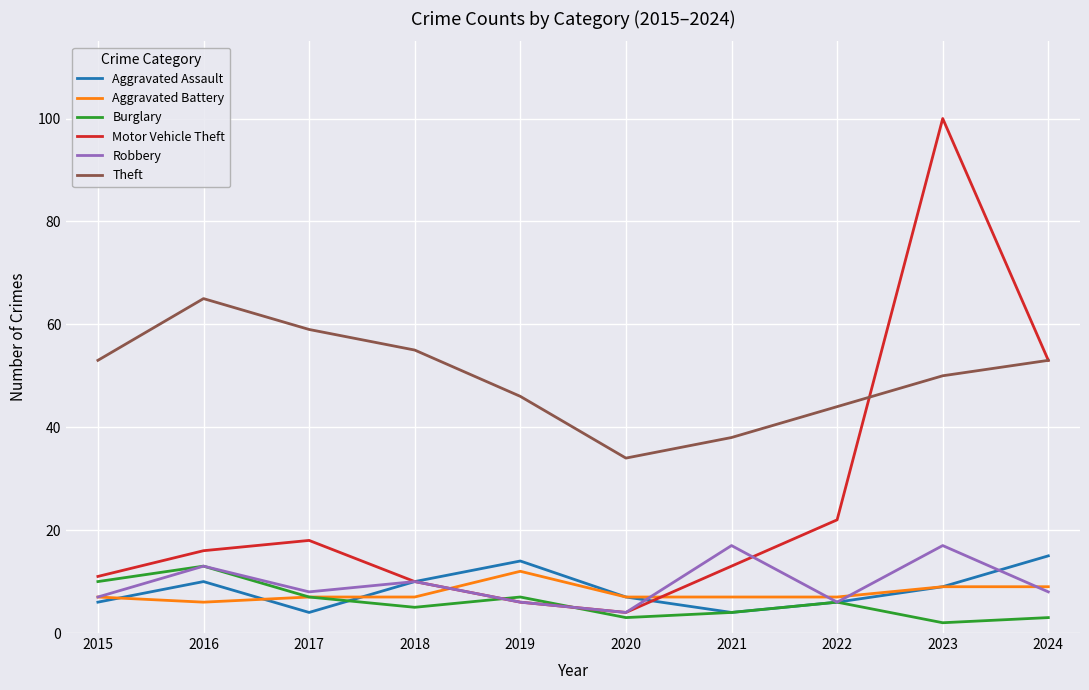

True or false: Burglary has a value of 3 at 2024.

True